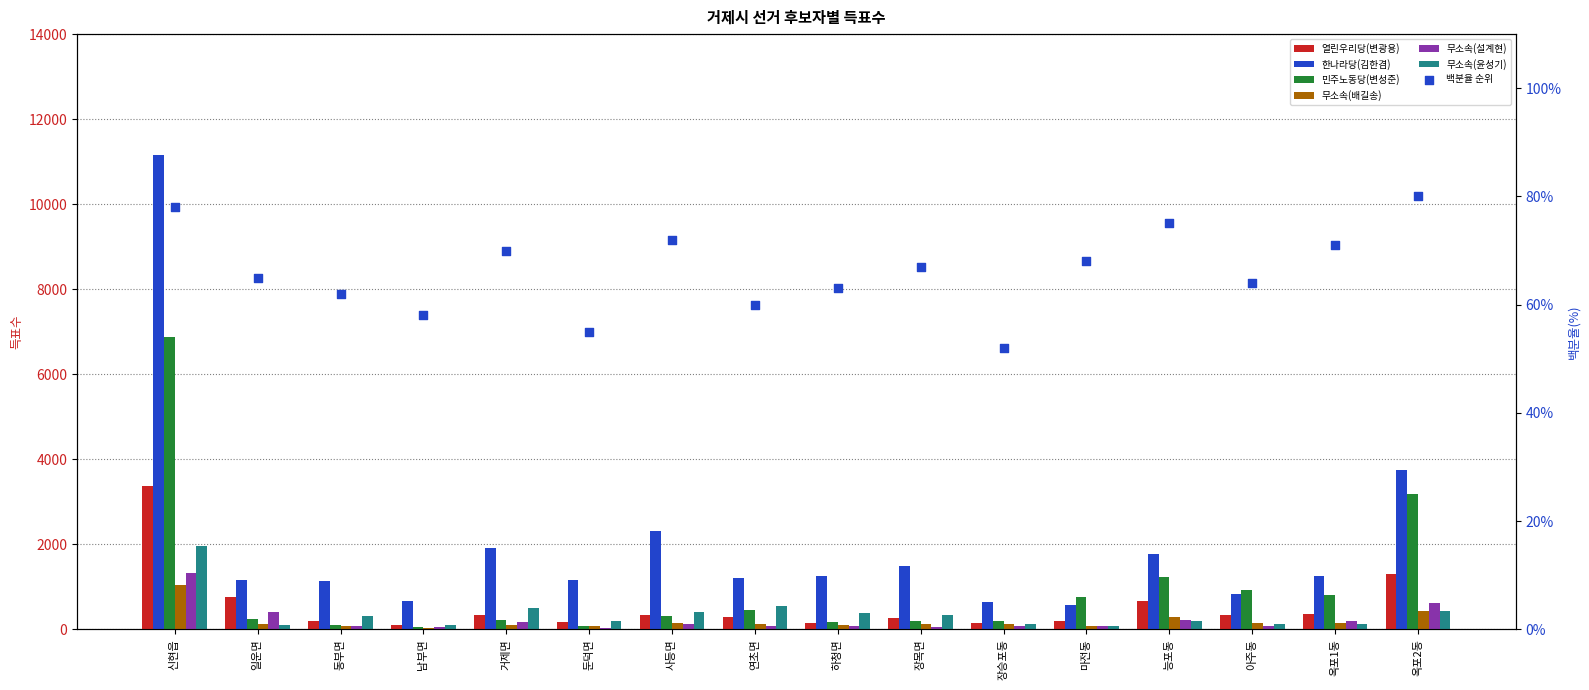

At which category is the sum across all series the highest?

신현읍